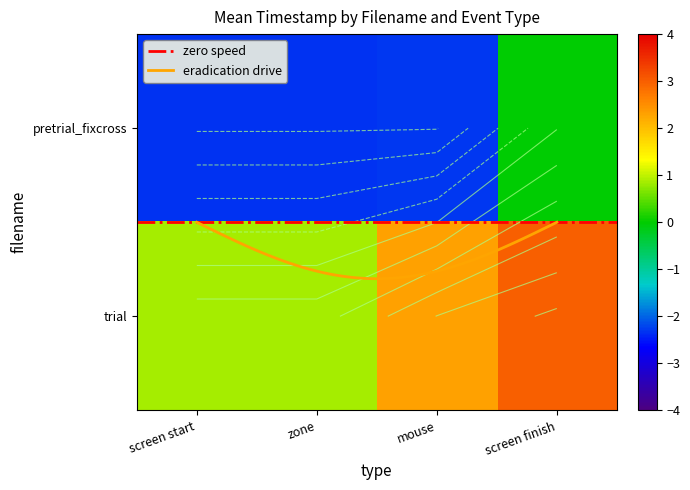

At how many categories does at least one series exceed -1?

4